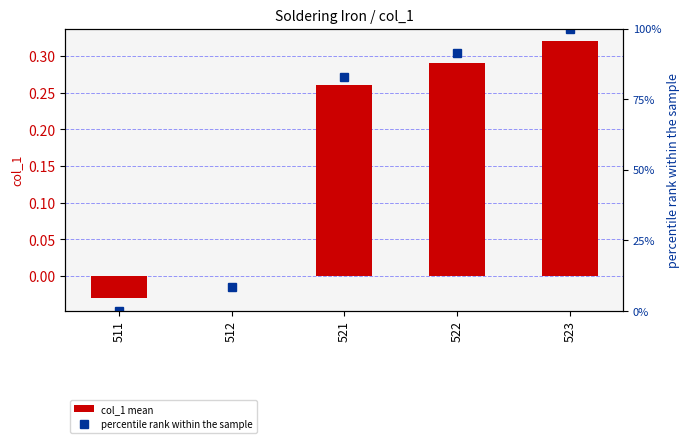

What is the sum of the col_1 mean values at 522 and 512?

0.3